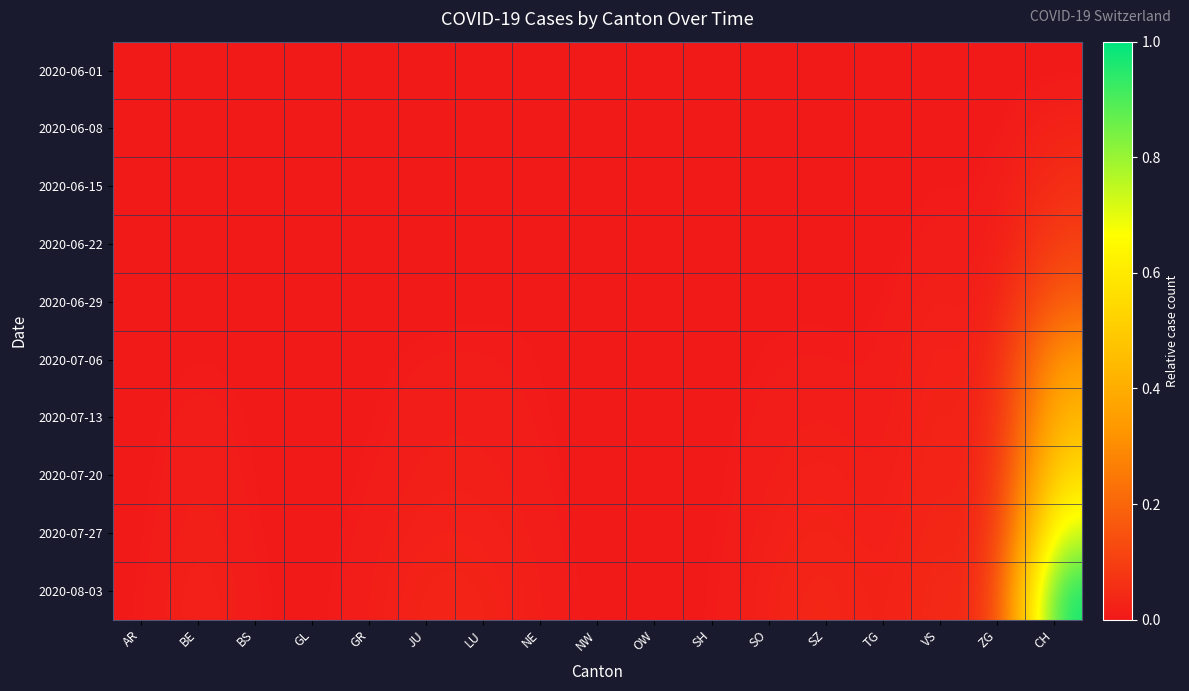

Which series has the largest range (max minus min)?

2020-08-03